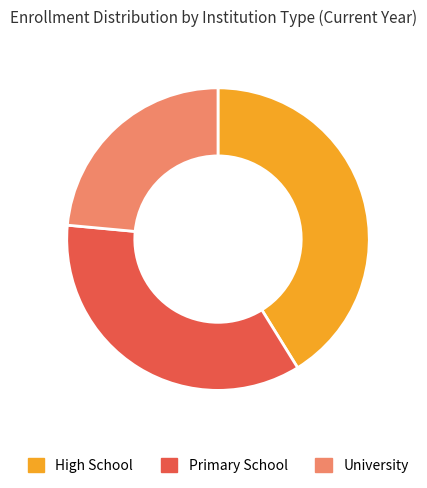

Is there a majority slice in this chart?

No